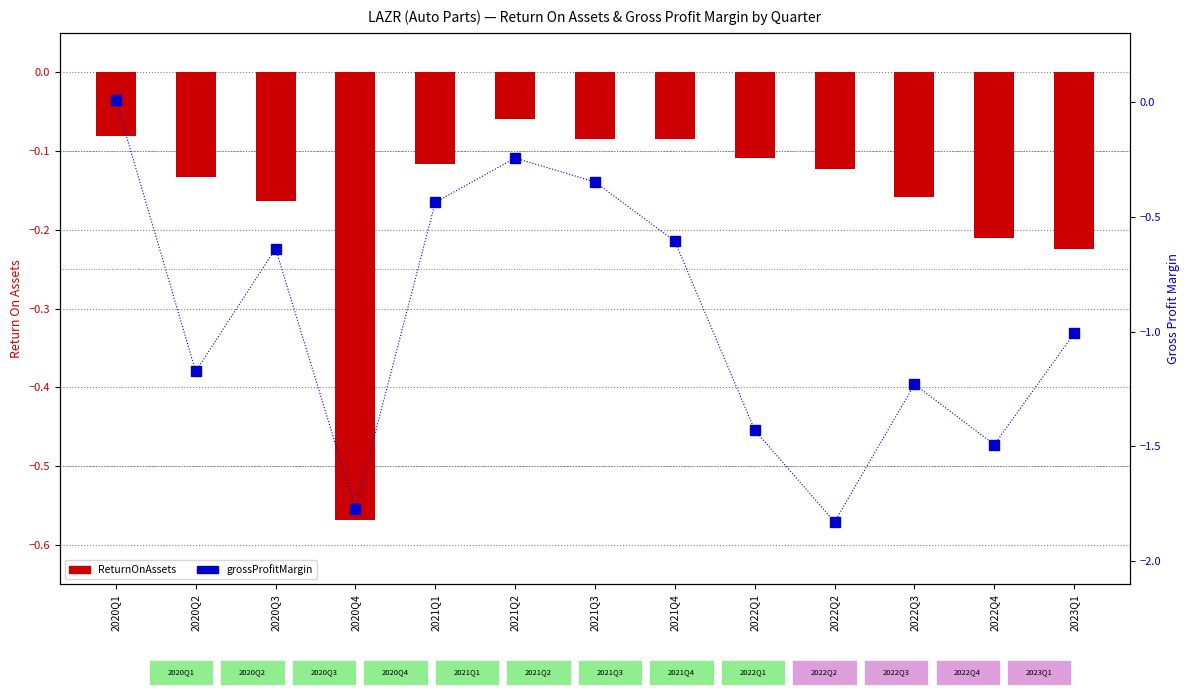

How many groups of bars are there?

13